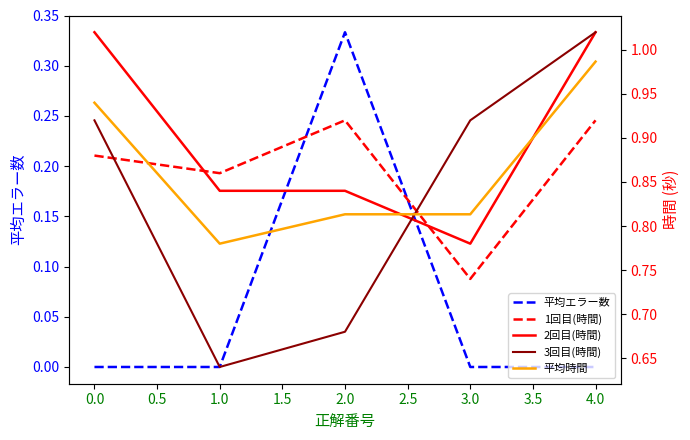

What is the sum of all 2回目(時間) values?

4.5